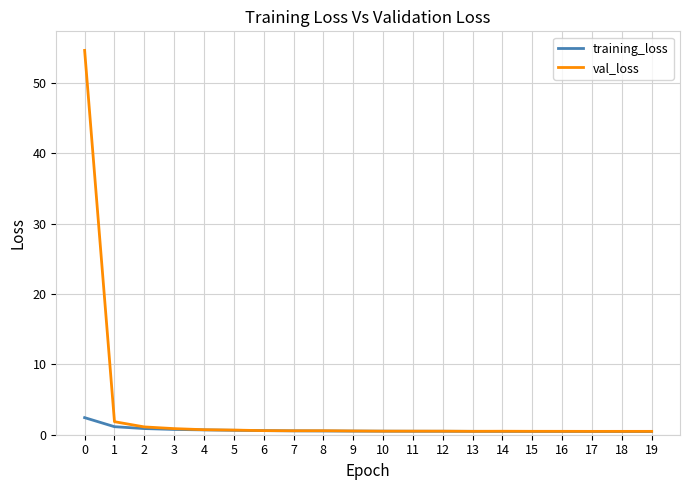

List the series in order of their peak value, highest first.

val_loss, training_loss